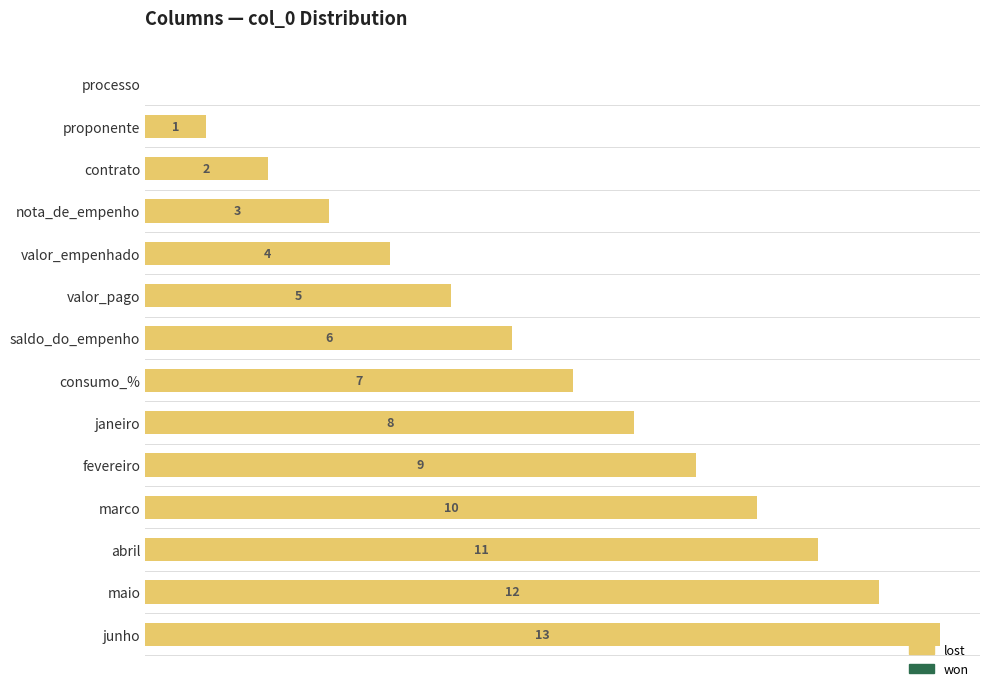

Where is the data nearest to the value 6?

saldo_do_empenho